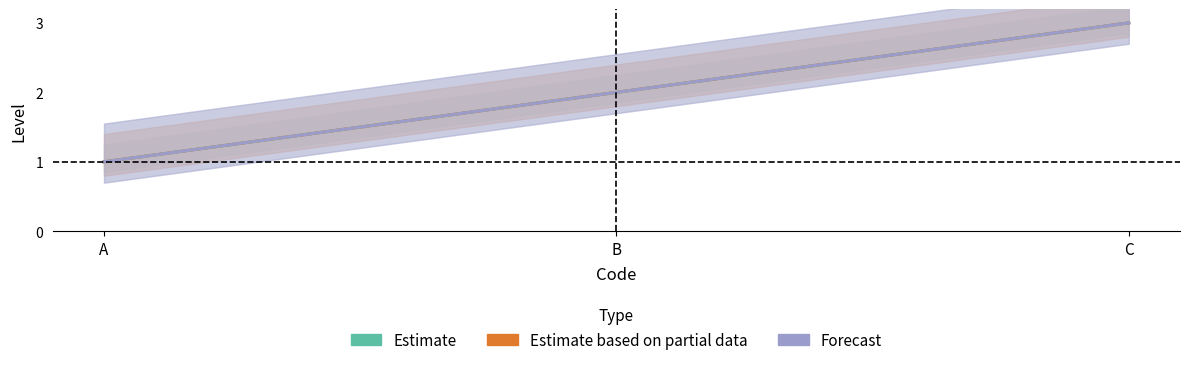

At which label does Forecast first exceed 2?

C